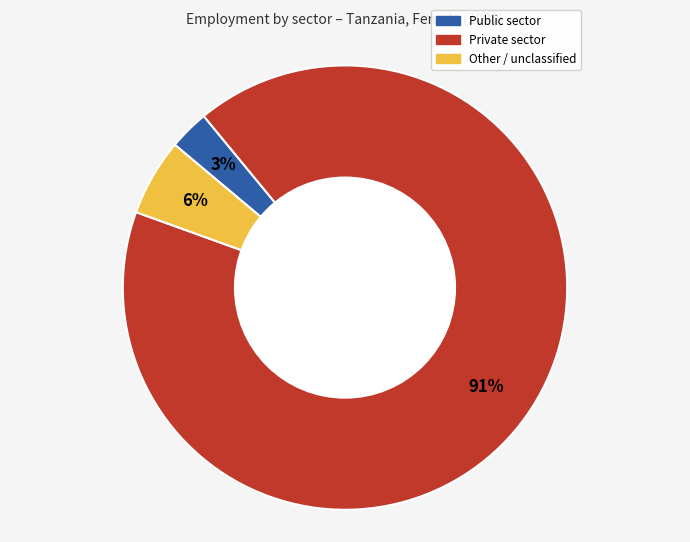

Does any single category account for the majority?

Yes